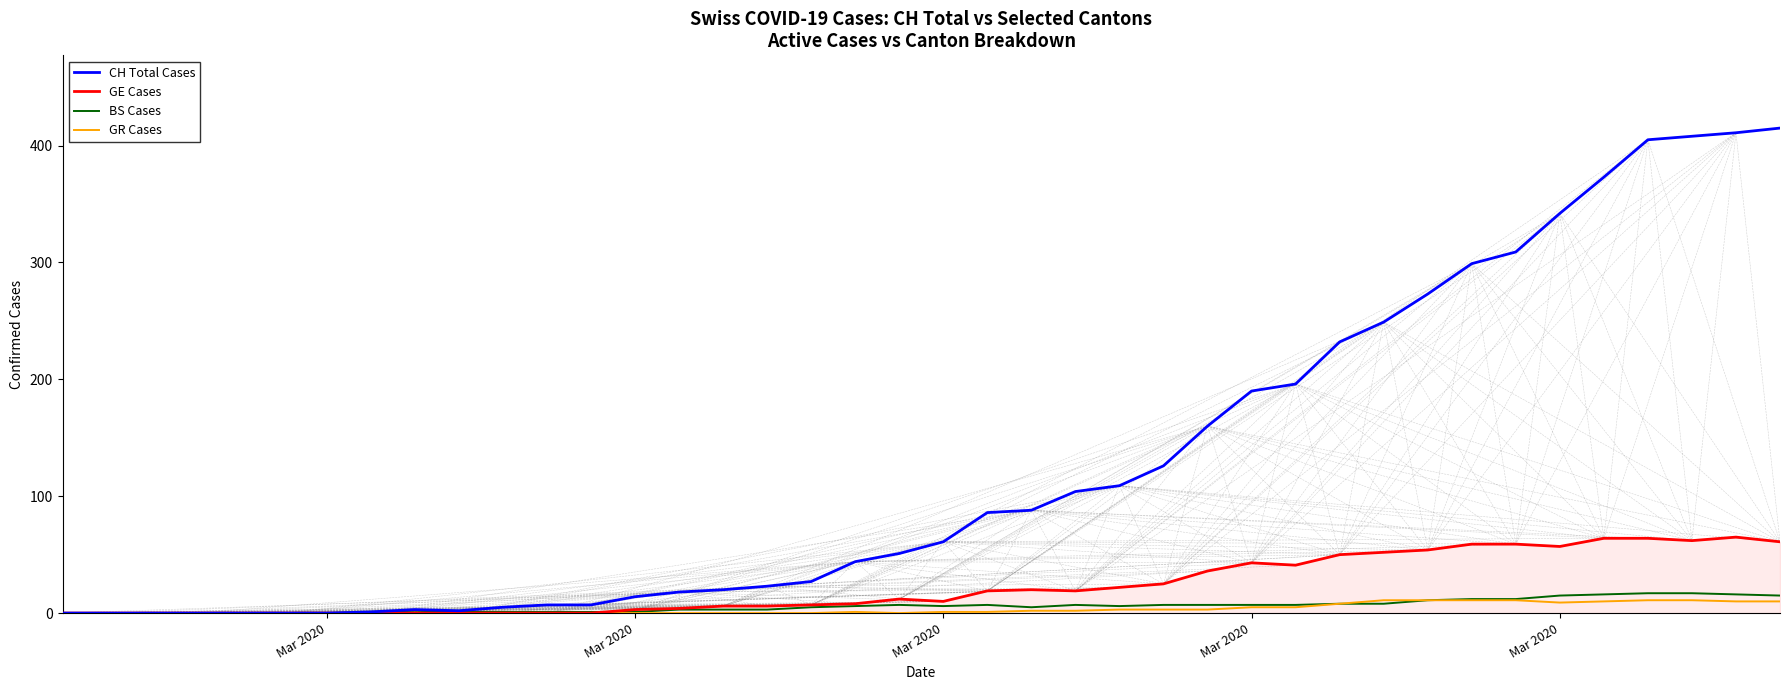

Does the chart display data point markers on the line(s)?

No